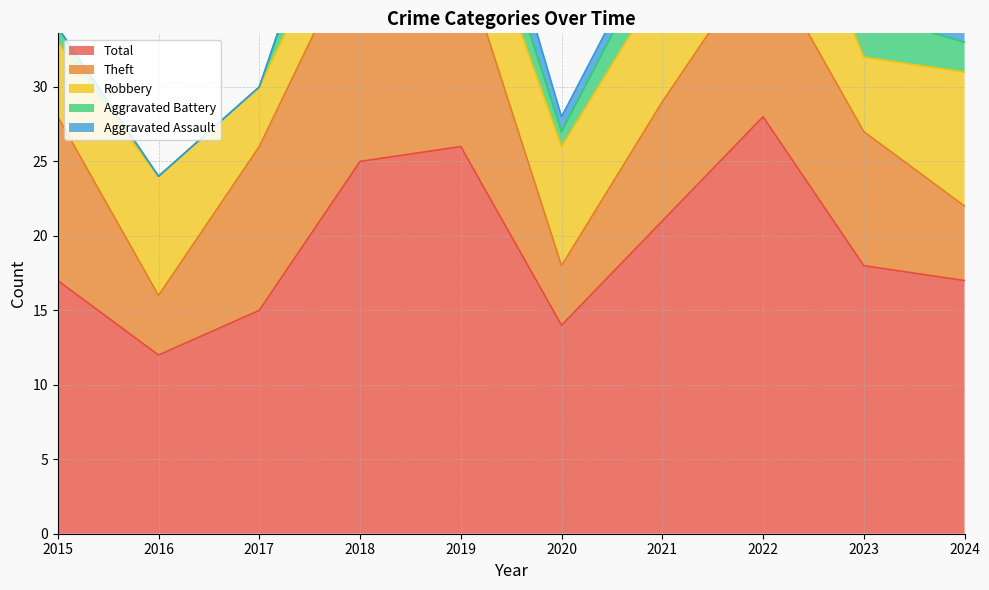

Reading left to right, transcribe all the data shown in this chart.

Robbery: 5	8	4	4	6	8	8	10	5	9
Theft: 11	4	11	15	13	4	8	11	9	5
Aggravated Battery: 1	0	0	5	3	1	3	6	3	2
Aggravated Assault: 0	0	0	1	3	1	1	0	1	1
Total: 17	12	15	25	26	14	21	28	18	17